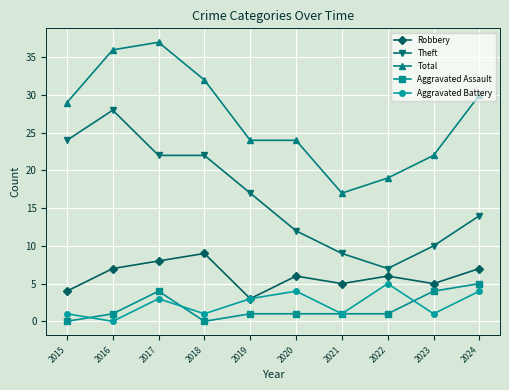

Is the value of Aggravated Battery at 2019 greater than the value of Theft at 2020?

No